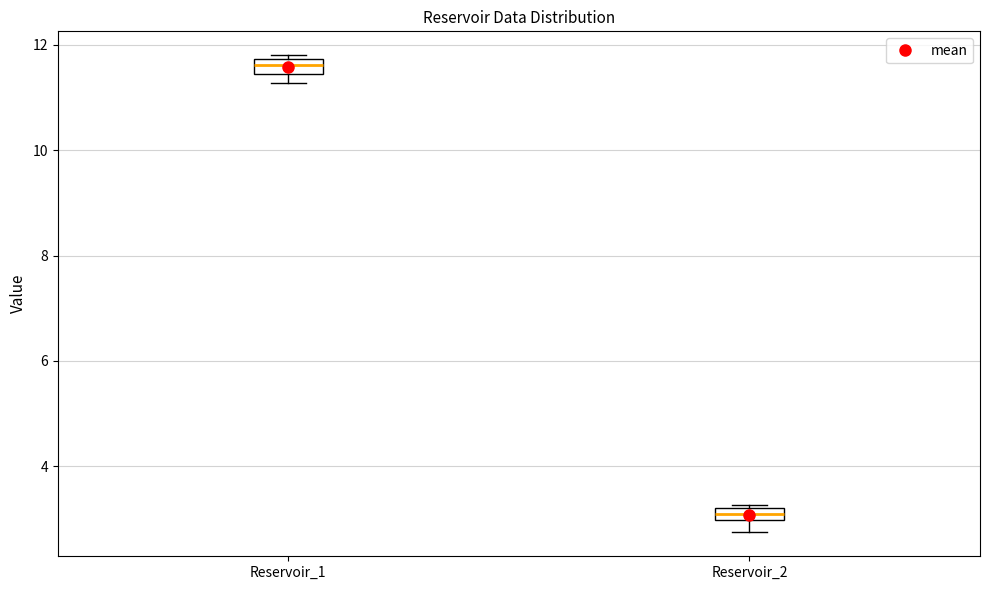

Where is the upper edge of the box for Reservoir_1 on the y-axis? The values are not printed on the chart, so give them approximately, as read against the axis.

11.8